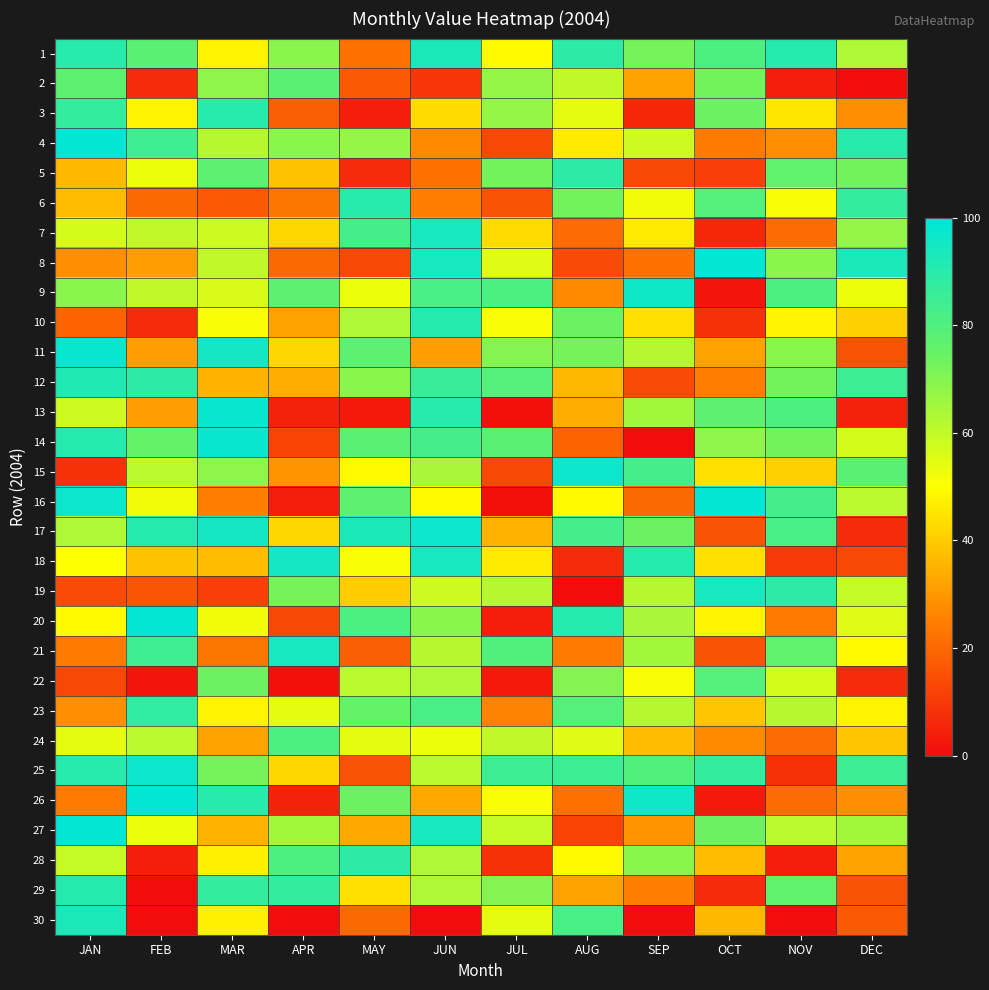

Reading right to left, list all the values displayed in this chart.

1: DEC=63	NOV=91	OCT=81	SEP=72	AUG=89	JUL=49	JUN=93	MAY=22	APR=69	MAR=48	FEB=78	JAN=90
2: DEC=0	NOV=4	OCT=73	SEP=32	AUG=60	JUL=67	JUN=9	MAY=17	APR=78	MAR=68	FEB=7	JAN=77
3: DEC=28	NOV=45	OCT=74	SEP=6	AUG=54	JUL=67	JUN=43	MAY=4	APR=18	MAR=90	FEB=48	JAN=87
4: DEC=90	NOV=28	OCT=24	SEP=58	AUG=46	JUL=13	JUN=27	MAY=67	APR=69	MAR=62	FEB=84	JAN=99
5: DEC=73	NOV=76	OCT=11	SEP=13	AUG=89	JUL=73	JUN=22	MAY=7	APR=38	MAR=77	FEB=53	JAN=36
6: DEC=87	NOV=51	OCT=79	SEP=52	AUG=73	JUL=15	JUN=25	MAY=90	APR=23	MAR=17	FEB=20	JAN=37
7: DEC=67	NOV=21	OCT=6	SEP=46	AUG=21	JUL=43	JUN=94	MAY=83	APR=42	MAR=58	FEB=60	JAN=57
8: DEC=93	NOV=69	OCT=99	SEP=22	AUG=14	JUL=55	JUN=94	MAY=13	APR=20	MAR=60	FEB=31	JAN=28
9: DEC=53	NOV=81	OCT=2	SEP=96	AUG=27	JUL=81	JUN=82	MAY=53	APR=77	MAR=56	FEB=60	JAN=69
10: DEC=41	NOV=48	OCT=8	SEP=44	AUG=74	JUL=51	JUN=91	MAY=63	APR=32	MAR=51	FEB=7	JAN=19
11: DEC=15	NOV=69	OCT=32	SEP=62	AUG=72	JUL=70	JUN=31	MAY=77	APR=42	MAR=95	FEB=31	JAN=98
12: DEC=85	NOV=73	OCT=25	SEP=14	AUG=36	JUL=79	JUN=86	MAY=69	APR=34	MAR=35	FEB=89	JAN=92
13: DEC=5	NOV=81	OCT=77	SEP=65	AUG=34	JUL=1	JUN=90	MAY=3	APR=5	MAR=98	FEB=31	JAN=58
14: DEC=57	NOV=73	OCT=68	SEP=0	AUG=19	JUL=78	JUN=83	MAY=78	APR=12	MAR=98	FEB=75	JAN=91
15: DEC=78	NOV=41	OCT=44	SEP=83	AUG=97	JUL=13	JUN=64	MAY=49	APR=29	MAR=68	FEB=61	JAN=8
16: DEC=61	NOV=83	OCT=99	SEP=20	AUG=49	JUL=1	JUN=49	MAY=77	APR=4	MAR=25	FEB=52	JAN=97
17: DEC=7	NOV=82	OCT=15	SEP=74	AUG=83	JUL=35	JUN=97	MAY=93	APR=42	MAR=95	FEB=91	JAN=63
18: DEC=13	NOV=10	OCT=44	SEP=91	AUG=7	JUL=46	JUN=94	MAY=51	APR=95	MAR=37	FEB=38	JAN=50
19: DEC=59	NOV=89	OCT=94	SEP=62	AUG=0	JUL=62	JUN=58	MAY=40	APR=72	MAR=11	FEB=16	JAN=14
20: DEC=55	NOV=24	OCT=48	SEP=64	AUG=91	JUL=4	JUN=69	MAY=81	APR=13	MAR=52	FEB=99	JAN=49
21: DEC=49	NOV=76	OCT=15	SEP=65	AUG=24	JUL=80	JUN=62	MAY=18	APR=94	MAR=23	FEB=84	JAN=24
22: DEC=7	NOV=57	OCT=79	SEP=51	AUG=70	JUL=3	JUN=63	MAY=61	APR=1	MAR=74	FEB=2	JAN=13
23: DEC=48	NOV=62	OCT=39	SEP=62	AUG=79	JUL=26	JUN=82	MAY=75	APR=54	MAR=48	FEB=88	JAN=28
24: DEC=39	NOV=21	OCT=27	SEP=37	AUG=55	JUL=60	JUN=53	MAY=54	APR=81	MAR=32	FEB=61	JAN=54
25: DEC=85	NOV=8	OCT=87	SEP=80	AUG=85	JUL=85	JUN=61	MAY=15	APR=42	MAR=72	FEB=97	JAN=90
26: DEC=28	NOV=21	OCT=3	SEP=96	AUG=22	JUL=51	JUN=33	MAY=74	APR=5	MAR=90	FEB=99	JAN=24
27: DEC=65	NOV=61	OCT=74	SEP=29	AUG=12	JUL=59	JUN=94	MAY=33	APR=65	MAR=35	FEB=53	JAN=99
28: DEC=32	NOV=4	OCT=37	SEP=69	AUG=49	JUL=8	JUN=63	MAY=89	APR=81	MAR=47	FEB=4	JAN=59
29: DEC=15	NOV=76	OCT=7	SEP=25	AUG=32	JUL=70	JUN=63	MAY=44	APR=87	MAR=87	FEB=0	JAN=91
30: DEC=17	NOV=0	OCT=36	SEP=0	AUG=82	JUL=54	JUN=0	MAY=20	APR=0	MAR=47	FEB=0	JAN=93